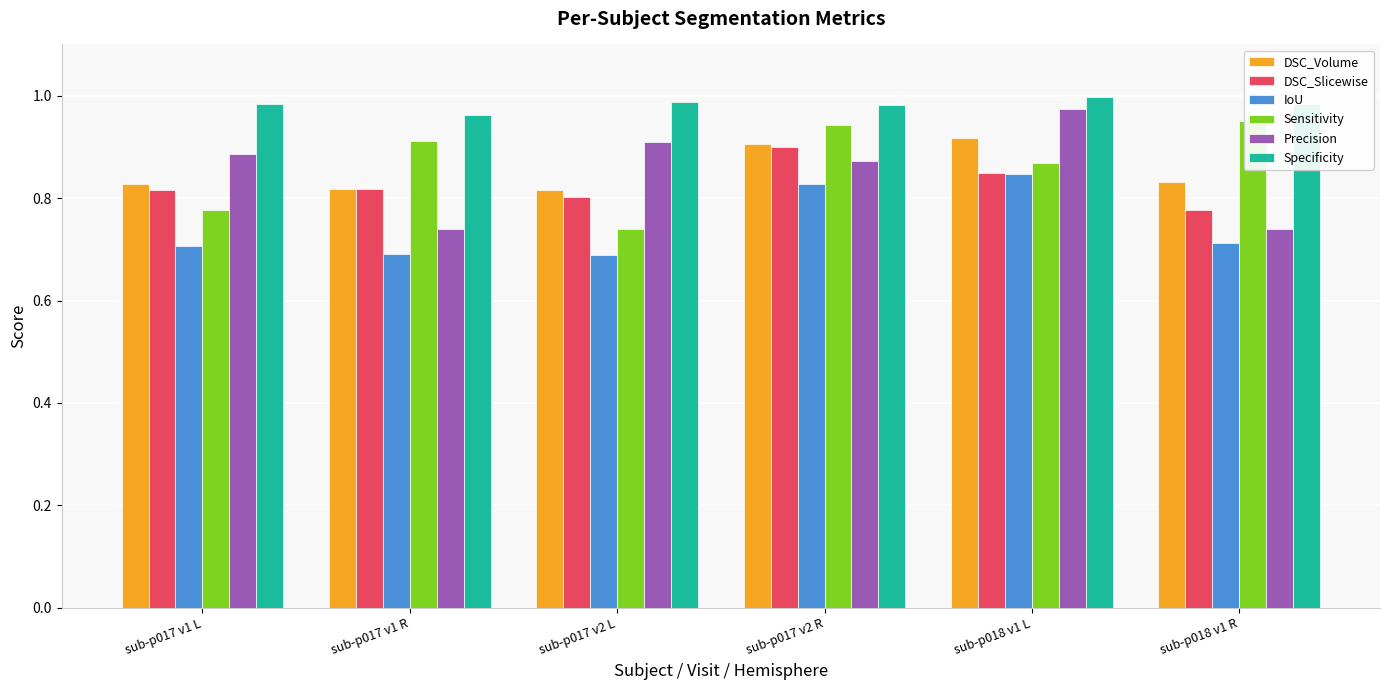

List the series in order of their peak value, lowest first.

IoU, DSC_Slicewise, DSC_Volume, Sensitivity, Precision, Specificity